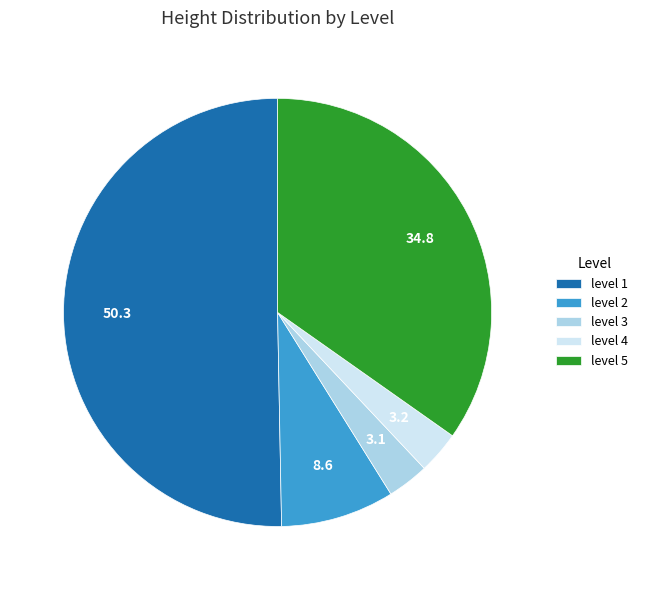

How many slices are in this pie chart?

5